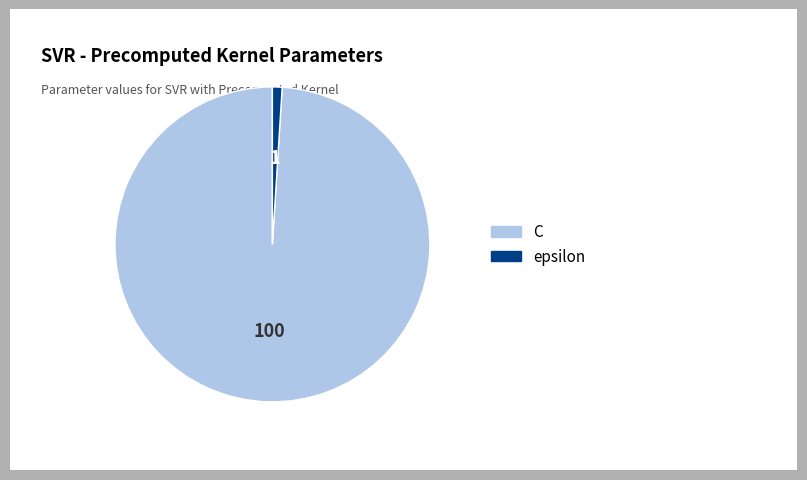

How many slices are in this pie chart?

2